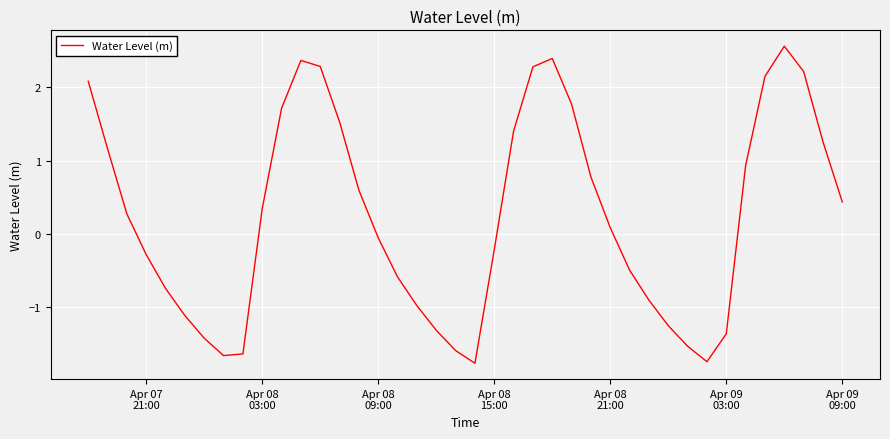

What is the maximum value shown in the chart?

2.6